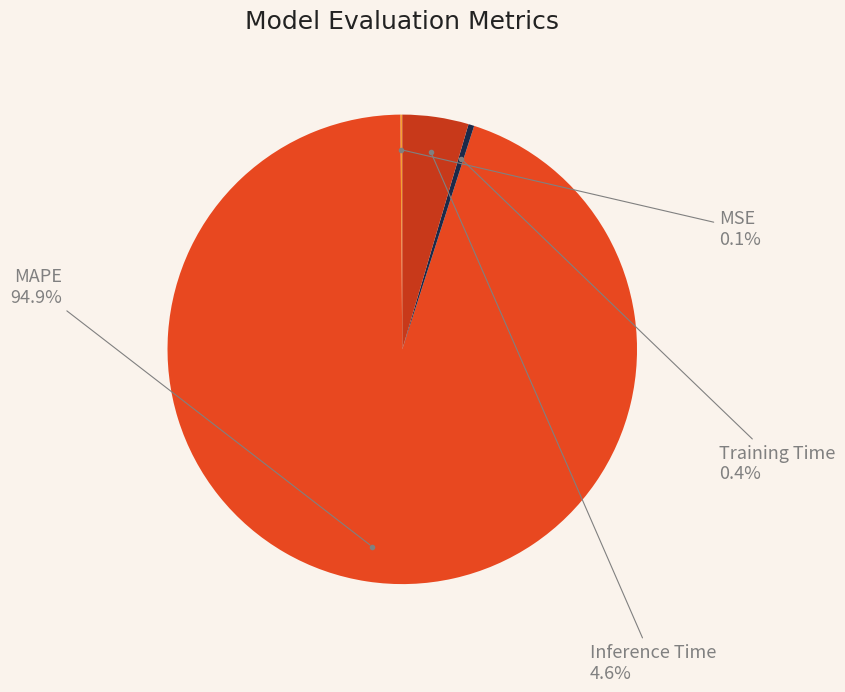

To the nearest percent, what is the average slice percentage?

25%